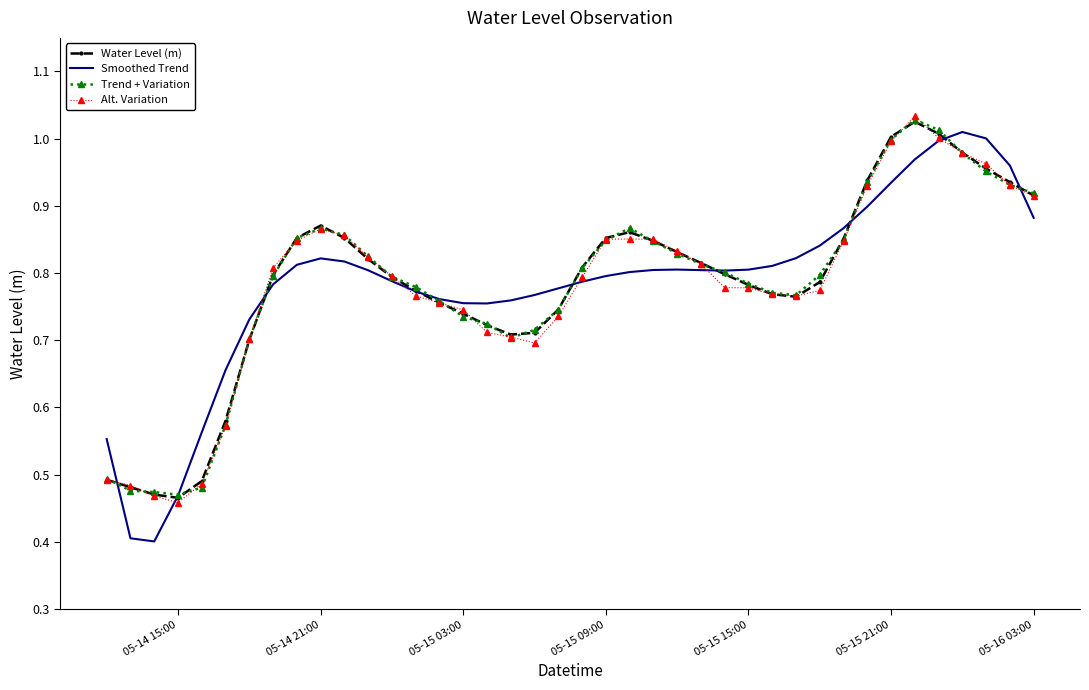

What is the lowest value of the Smoothed Trend series?

0.4